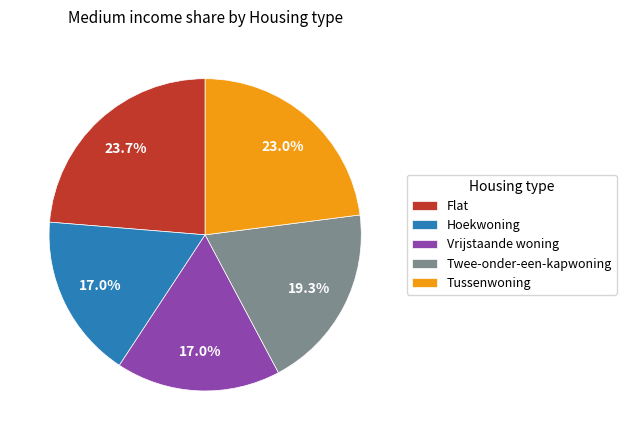

How many segments does this pie chart have?

5